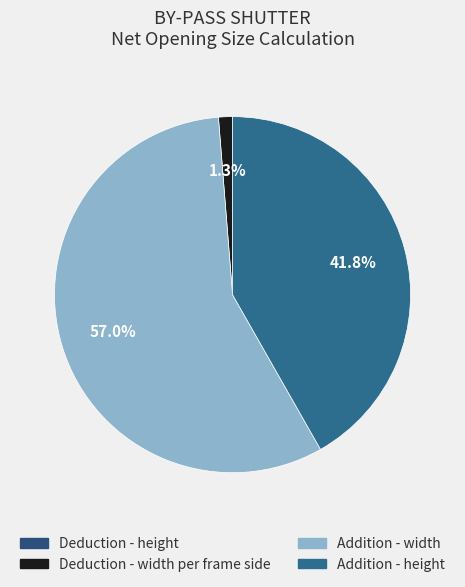

What is the majority slice?

Addition - width